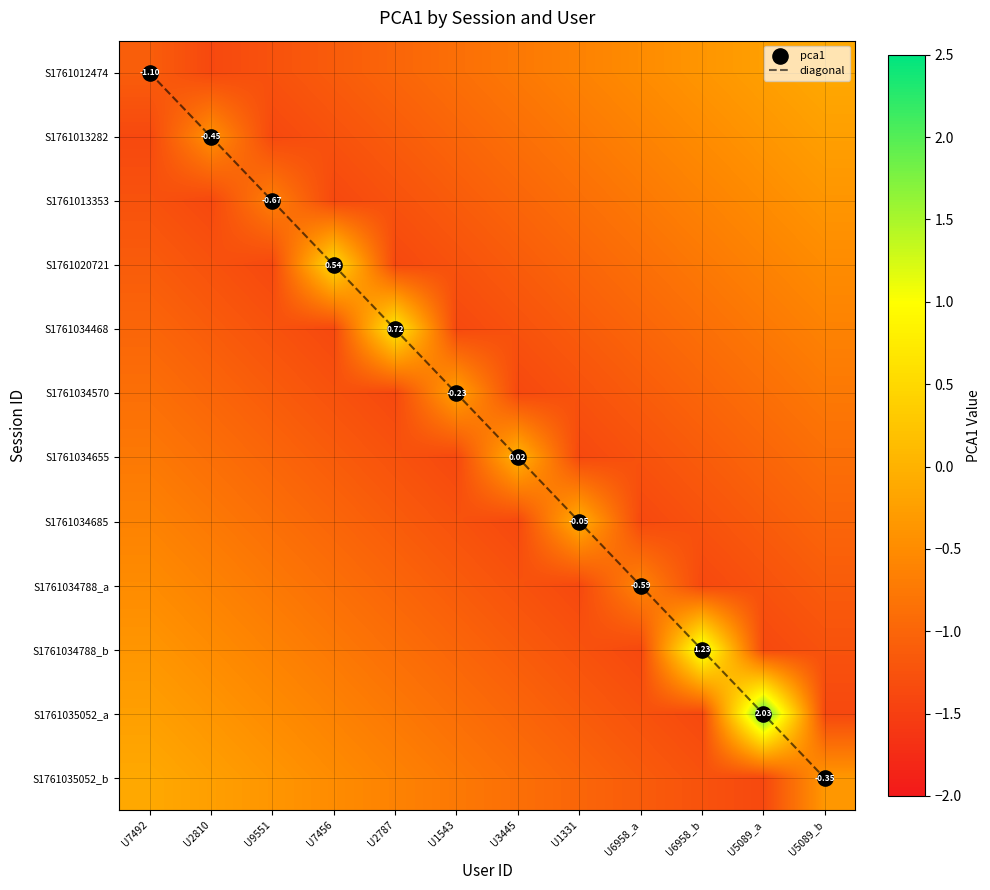

Rank the categories by S1761013282 value from highest to lowest.

U5089_b, U5089_a, U2810, U6958_b, U6958_a, U1331, U3445, U1543, U2787, U7456, U7492, U9551